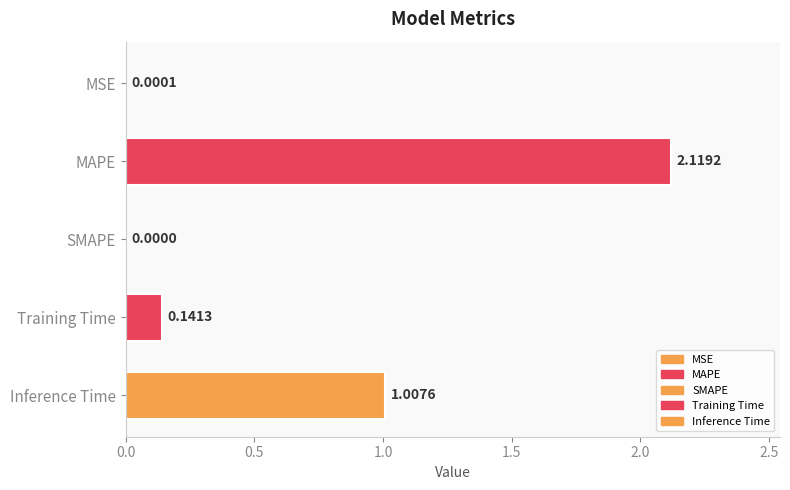

How many positive values are there?

4